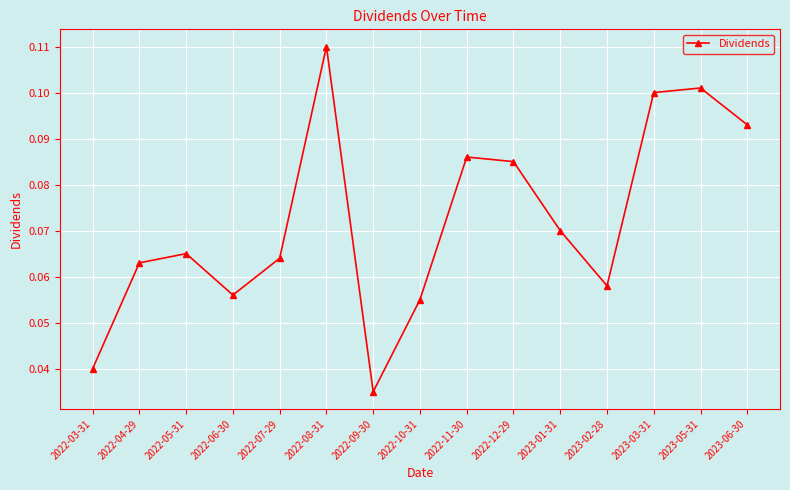

Is this an area chart (filled region under the line)?

No